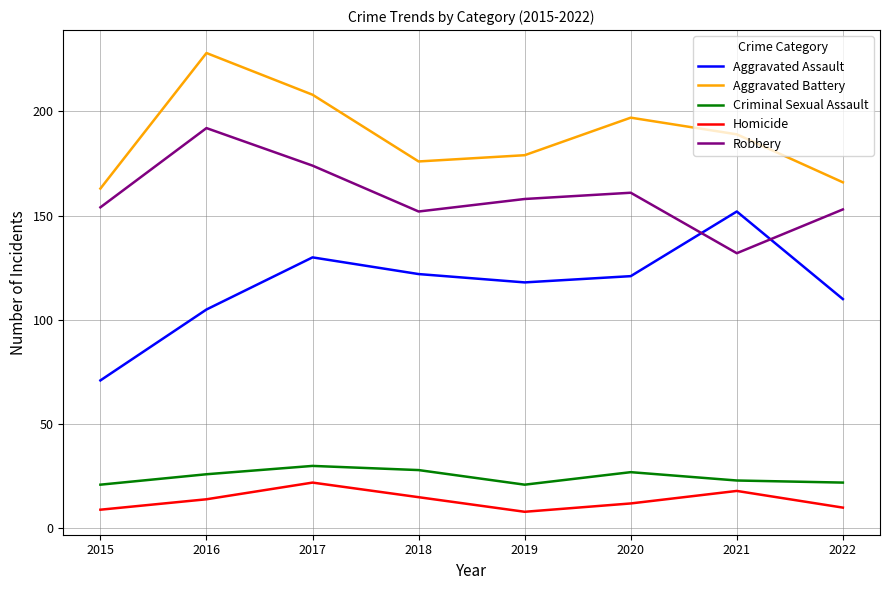

What is the lowest value of the Homicide series?

8